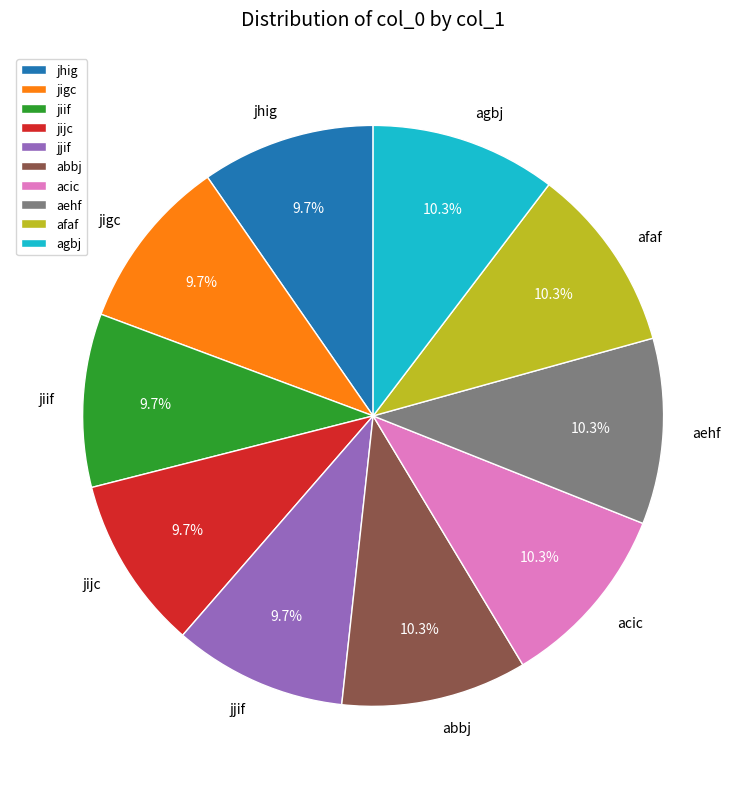

To the nearest percent, what percentage of the pie is acic?

10%